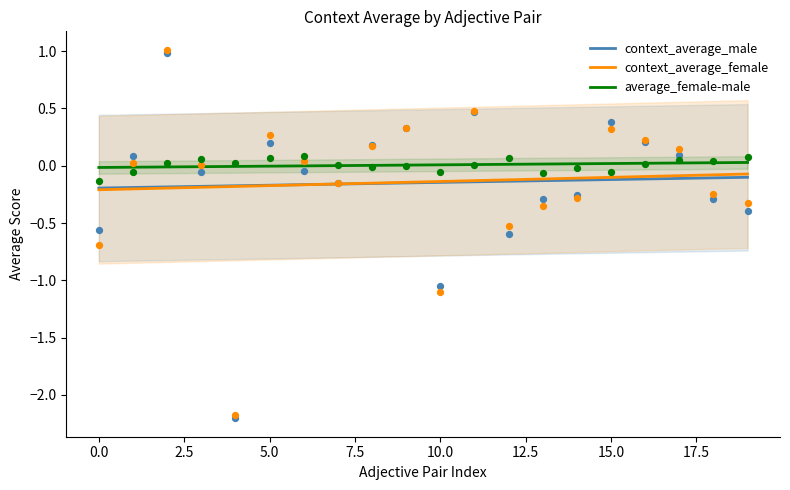

Is the value of context_average_male at 13 greater than the value of average_female-male at 14?

No